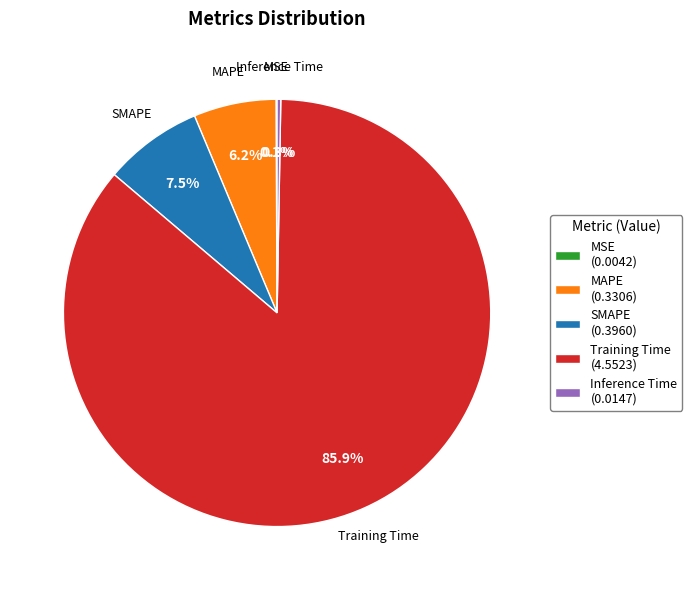

Which category has the biggest portion of the pie?

Training Time